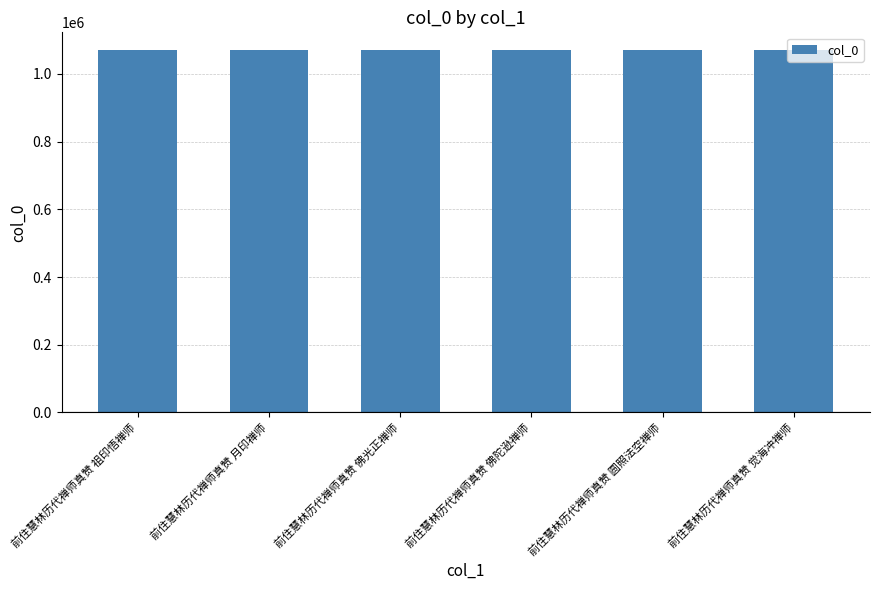

How many data points does each series have?

6